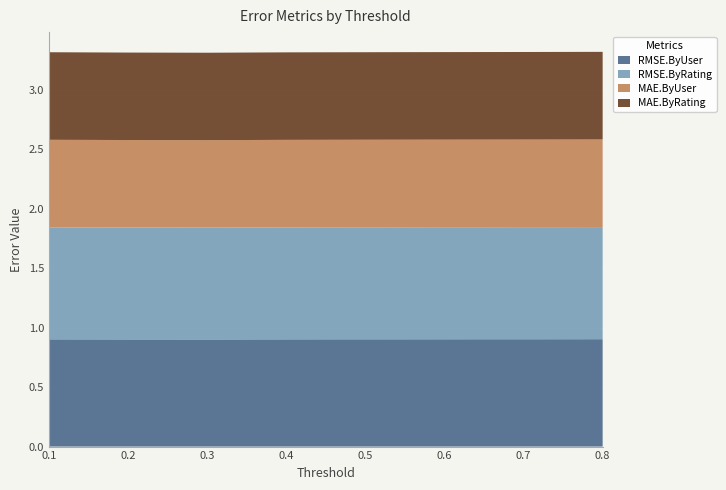

Reading left to right, list all the values displayed in this chart.

RMSE.ByUser: 0.1=0.9	0.2=0.9	0.3=0.9	0.4=0.9	0.5=0.9	0.6=0.9	0.7=0.9	0.8=0.9
RMSE.ByRating: 0.1=0.9	0.2=0.9	0.3=0.9	0.4=0.9	0.5=0.9	0.6=0.9	0.7=0.9	0.8=0.9
MAE.ByUser: 0.1=0.7	0.2=0.7	0.3=0.7	0.4=0.7	0.5=0.7	0.6=0.7	0.7=0.7	0.8=0.7
MAE.ByRating: 0.1=0.7	0.2=0.7	0.3=0.7	0.4=0.7	0.5=0.7	0.6=0.7	0.7=0.7	0.8=0.7